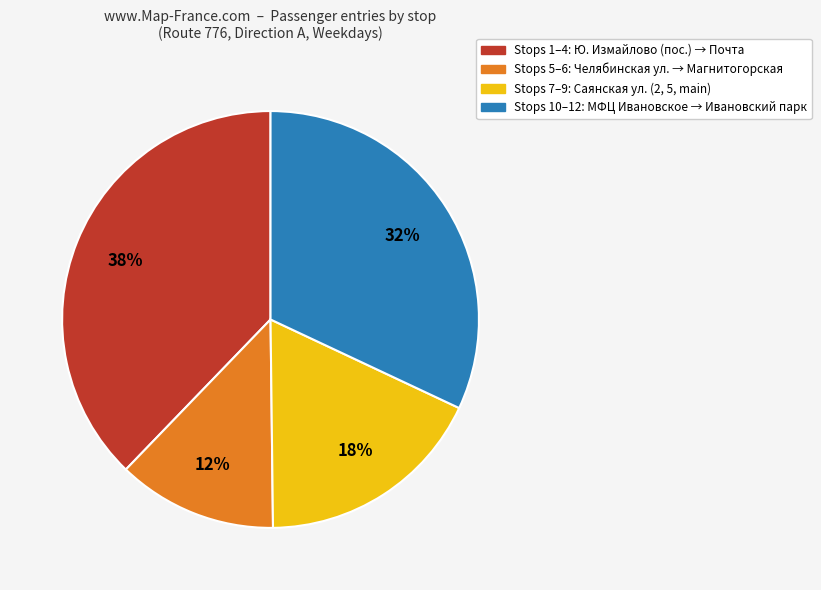

Is there a majority slice in this chart?

No